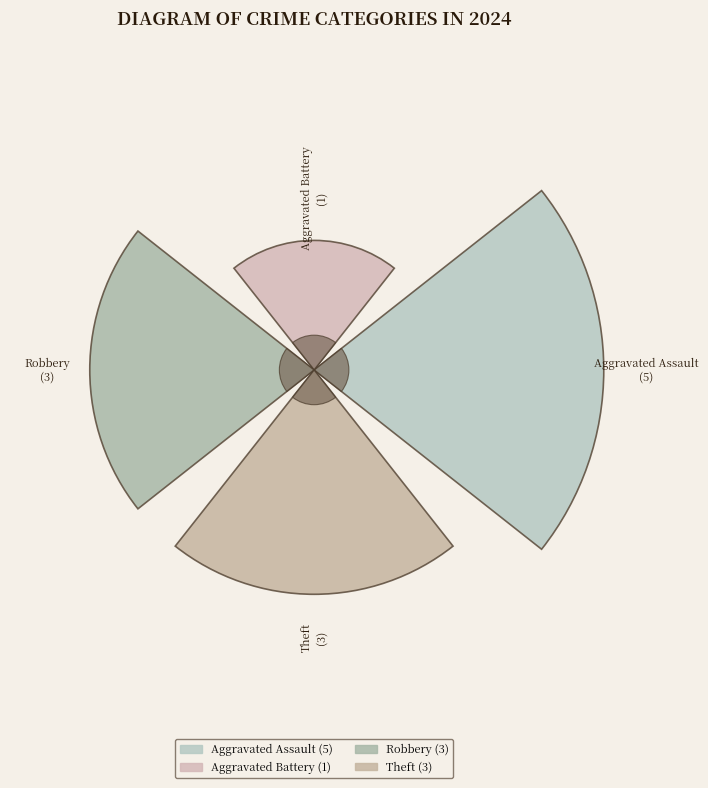

To the nearest percent, what is the difference between the Aggravated Assault and Robbery slice percentages?

17%